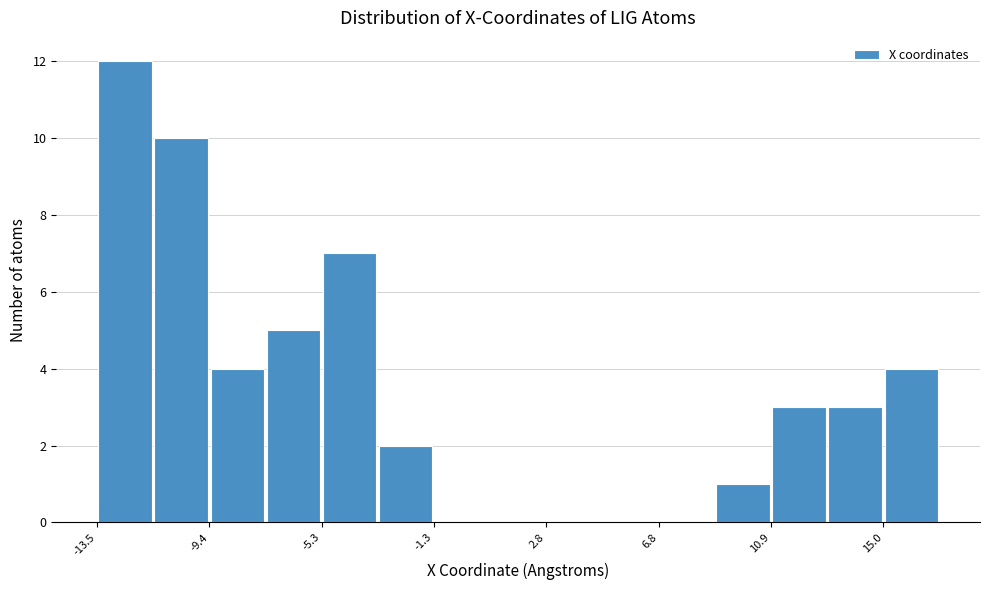

Reading left to right, list every bar in this chart as the range it spans on the x-axis followed by its height. Neither the bar edges nor the heights are printed on the chart, so give them approximately, as read against the axes.

-13.5 to -11.5: 12
-11.5 to -9.5: 10
-9.5 to -7.5: 4
-7.5 to -5.5: 5
-5.5 to -3.5: 7
-3.5 to -1.5: 2
-1.5 to 1.0: 0
1.0 to 3.0: 0
3.0 to 5.0: 0
5.0 to 7.0: 0
7.0 to 9.0: 0
9.0 to 11.0: 1
11.0 to 13.0: 3
13.0 to 15.0: 3
15.0 to 17.0: 4